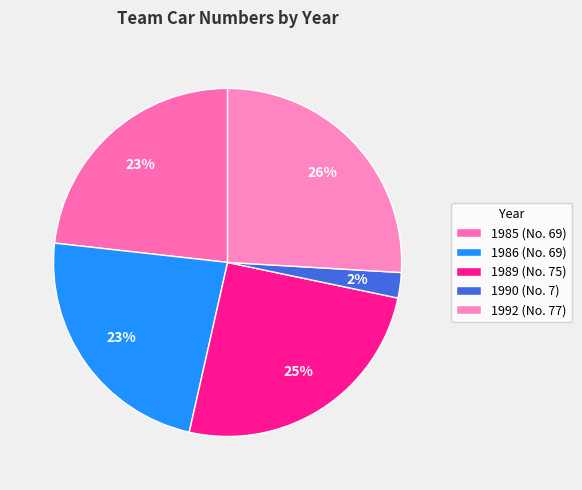

Which category has the smallest portion of the pie?

1990